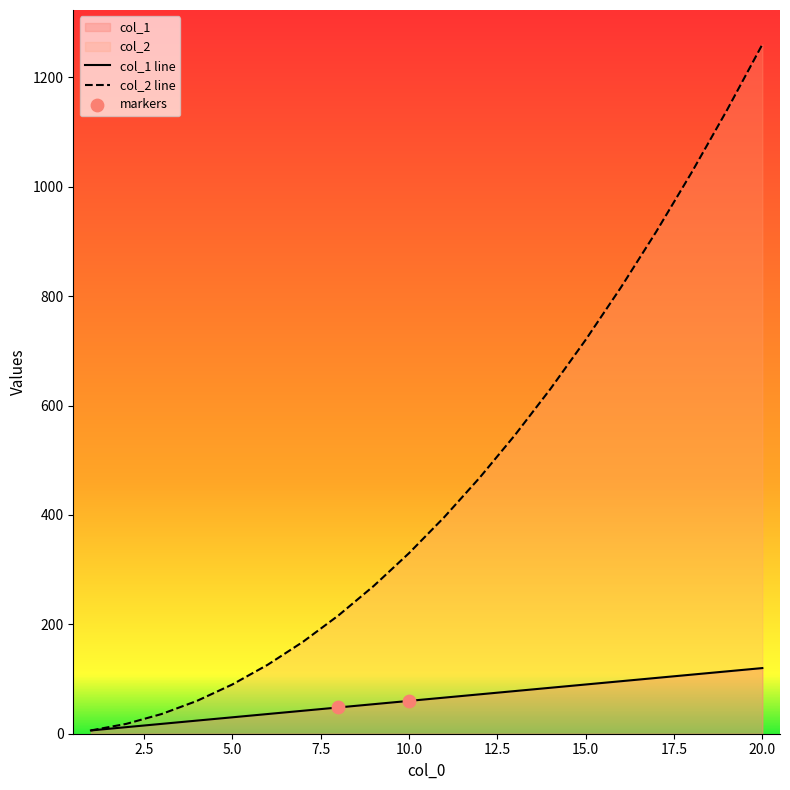

Which series has the largest total across all categories?

col_2 line